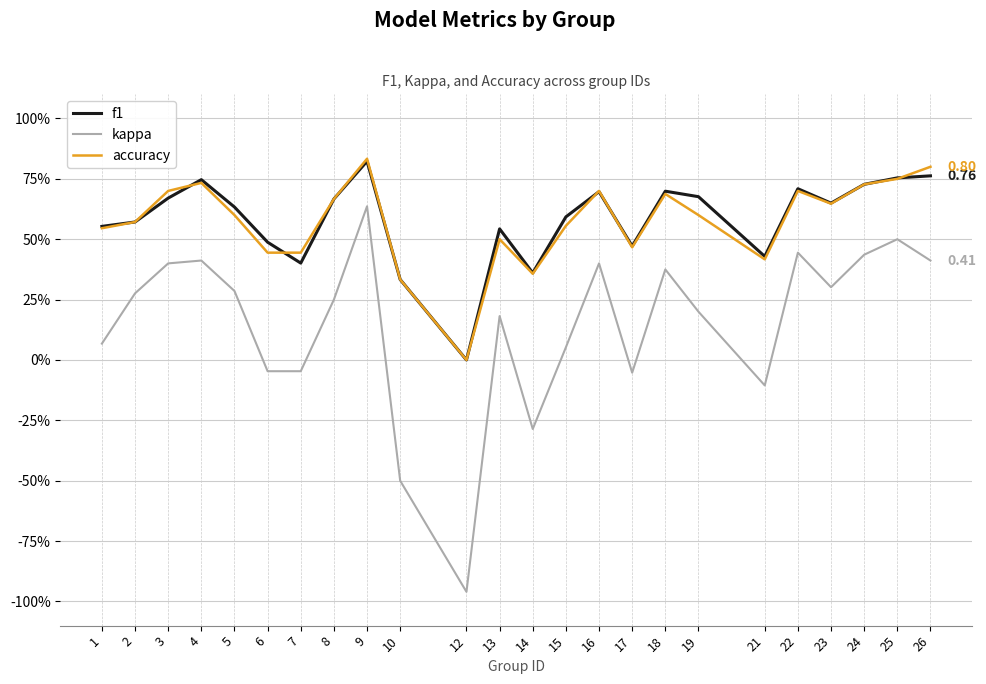

What is the minimum value for kappa?

-1.0